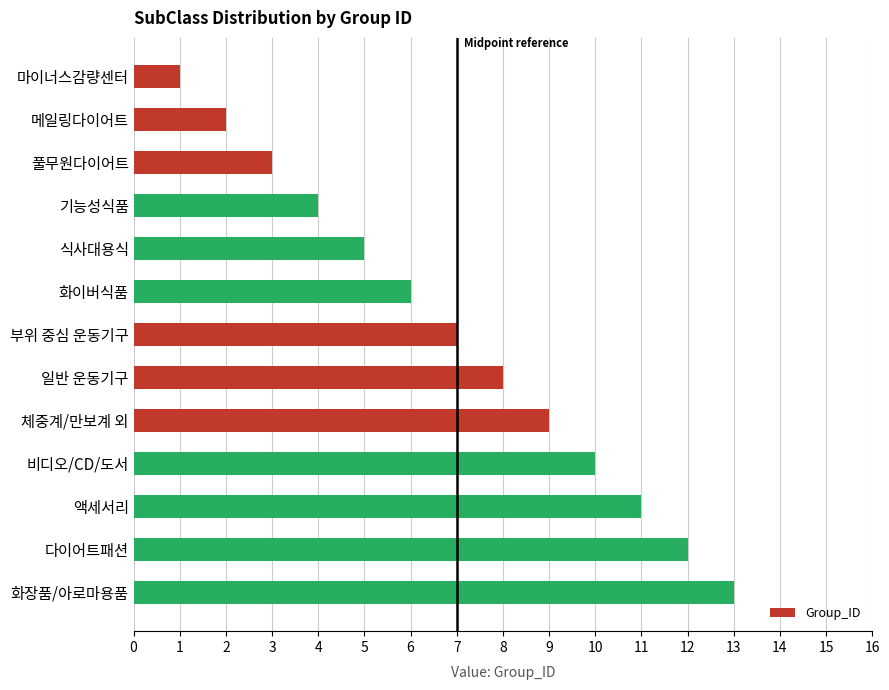

What is the change in value from 비디오/CD/도서 to 다이어트패션?

+2